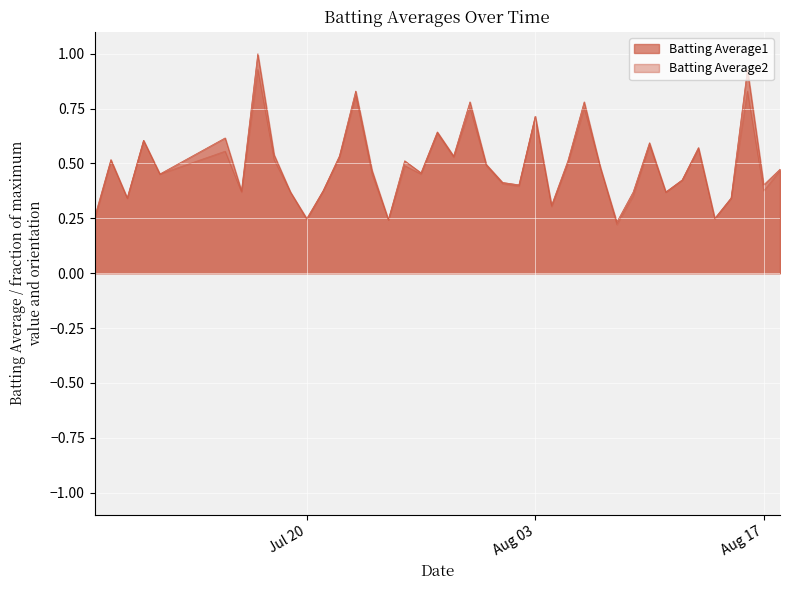

At 2010-07-30, list the series in order from smallest to largest.

Batting Average2, Batting Average1